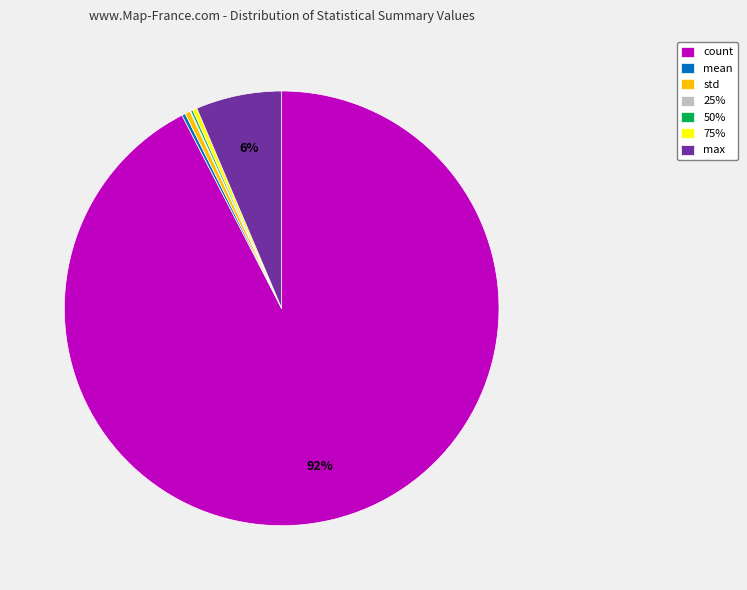

What is the majority slice?

count